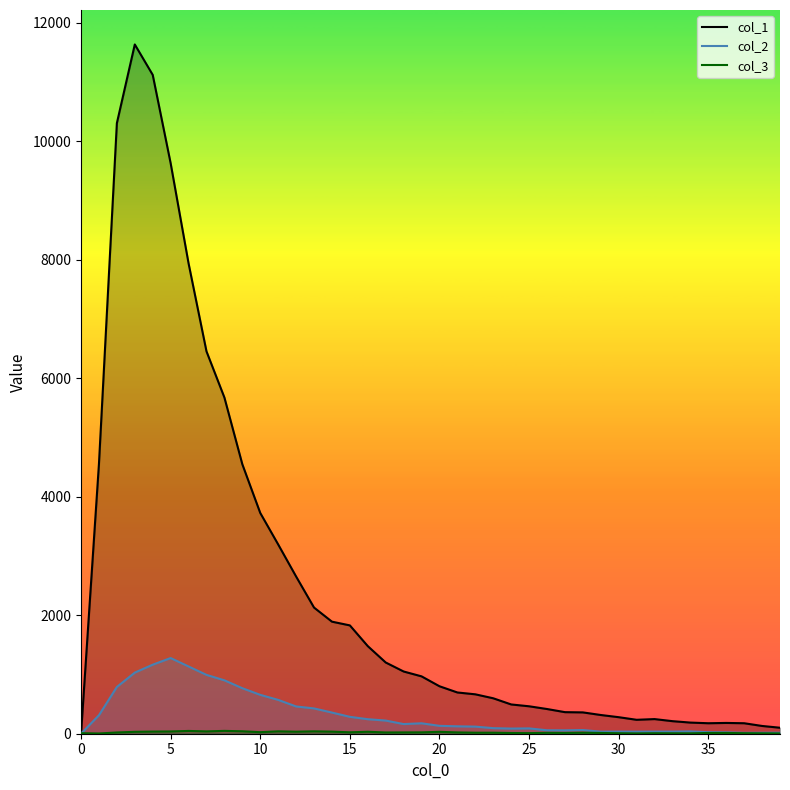

True or false: col_3 and col_2 cross at least once.

False